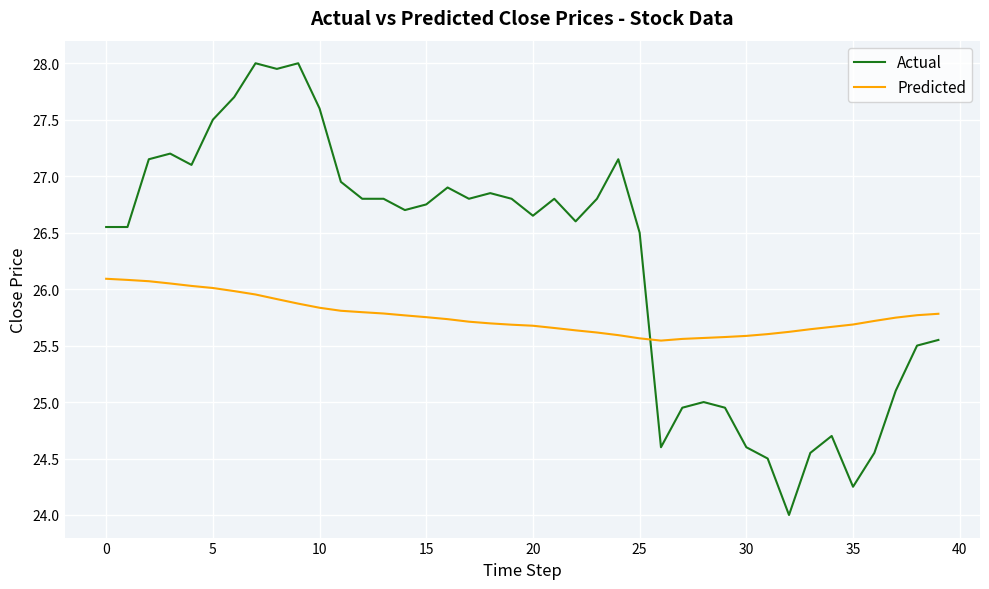

How many lines are shown in the chart?

2